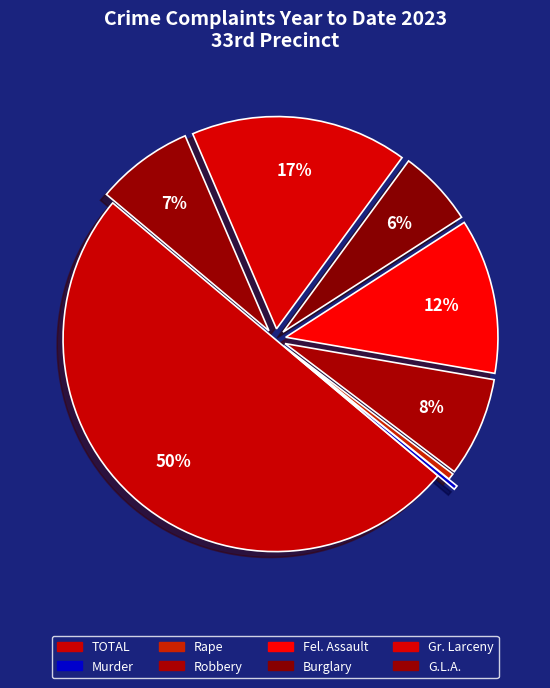

Do Gr. Larceny and Robbery together represent more than half of the pie?

No